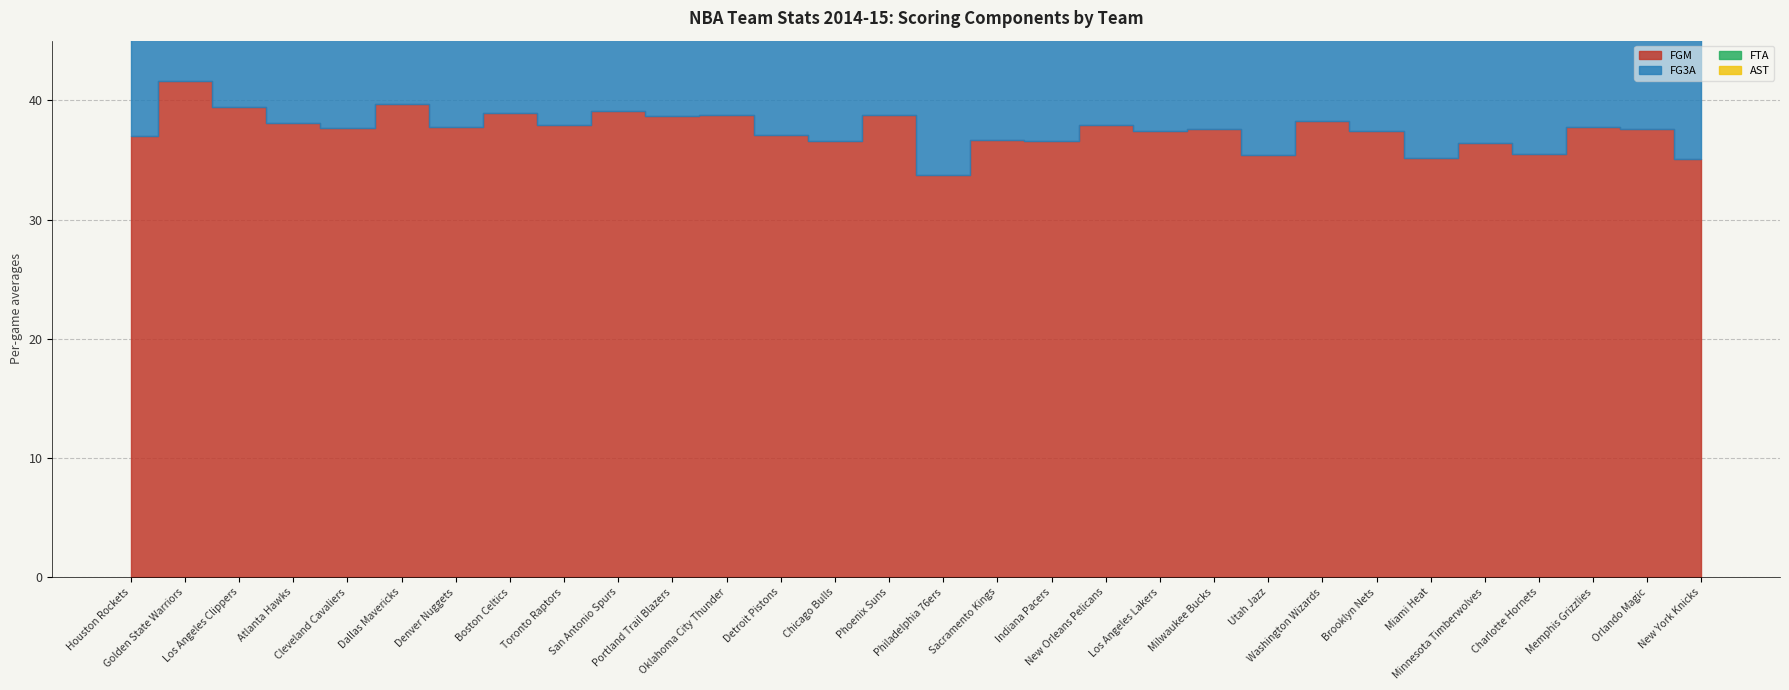

What is the lowest value of the AST series?

19.8